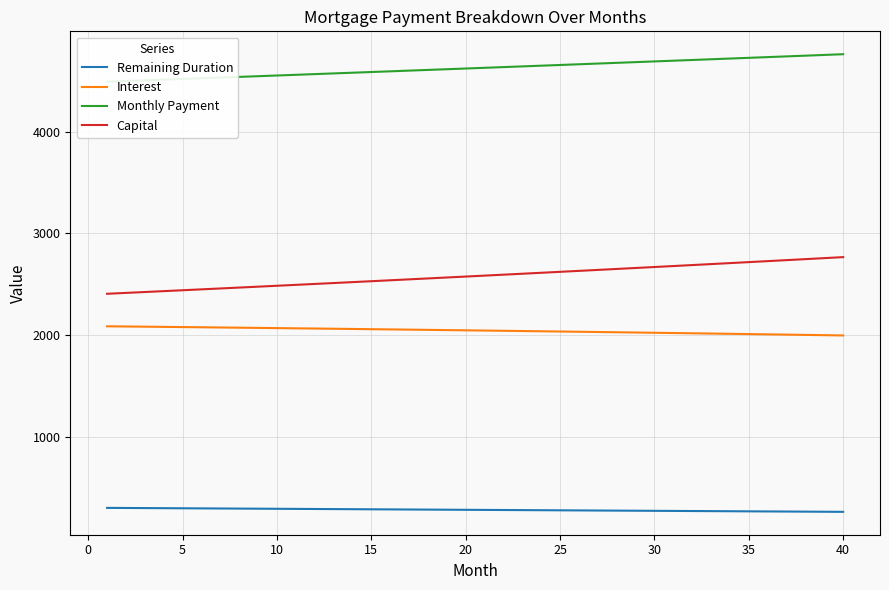

The value of Interest at 5 is 3135.6. True or false?

False